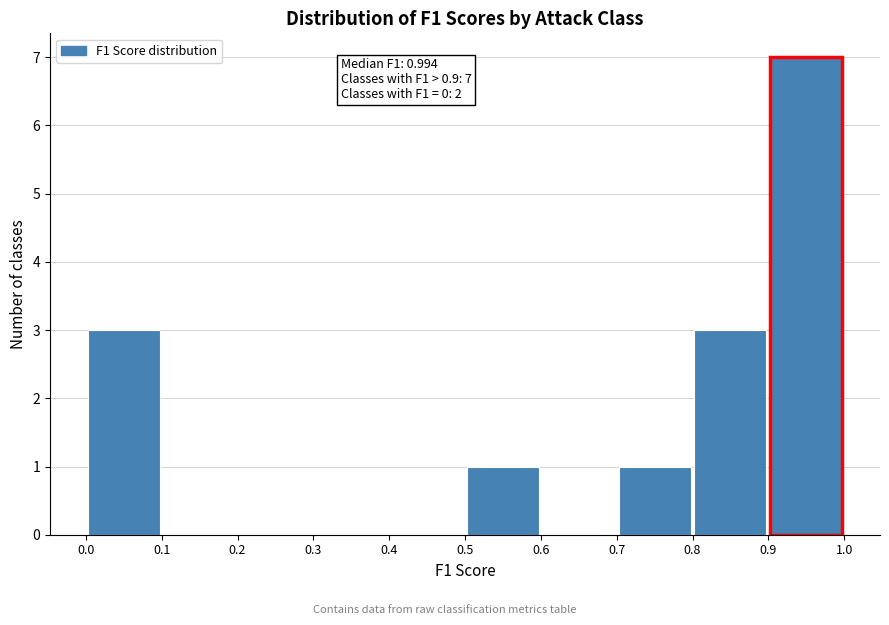

Over which range of the x-axis is the bar tallest?

0.9 to 1.0